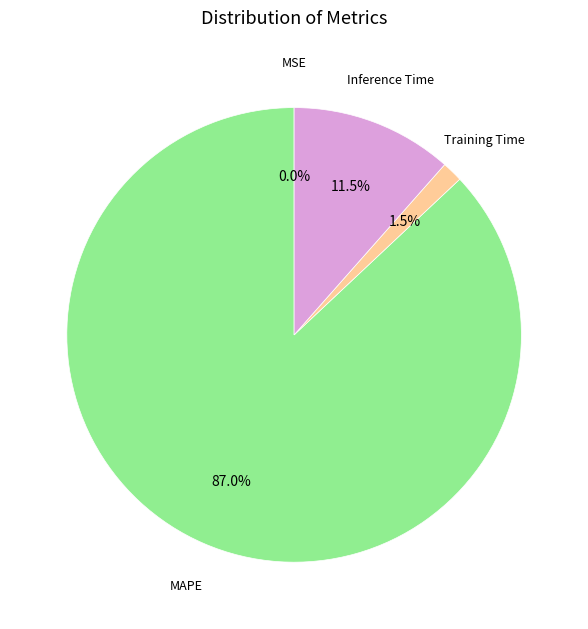

Is there a majority slice in this chart?

Yes